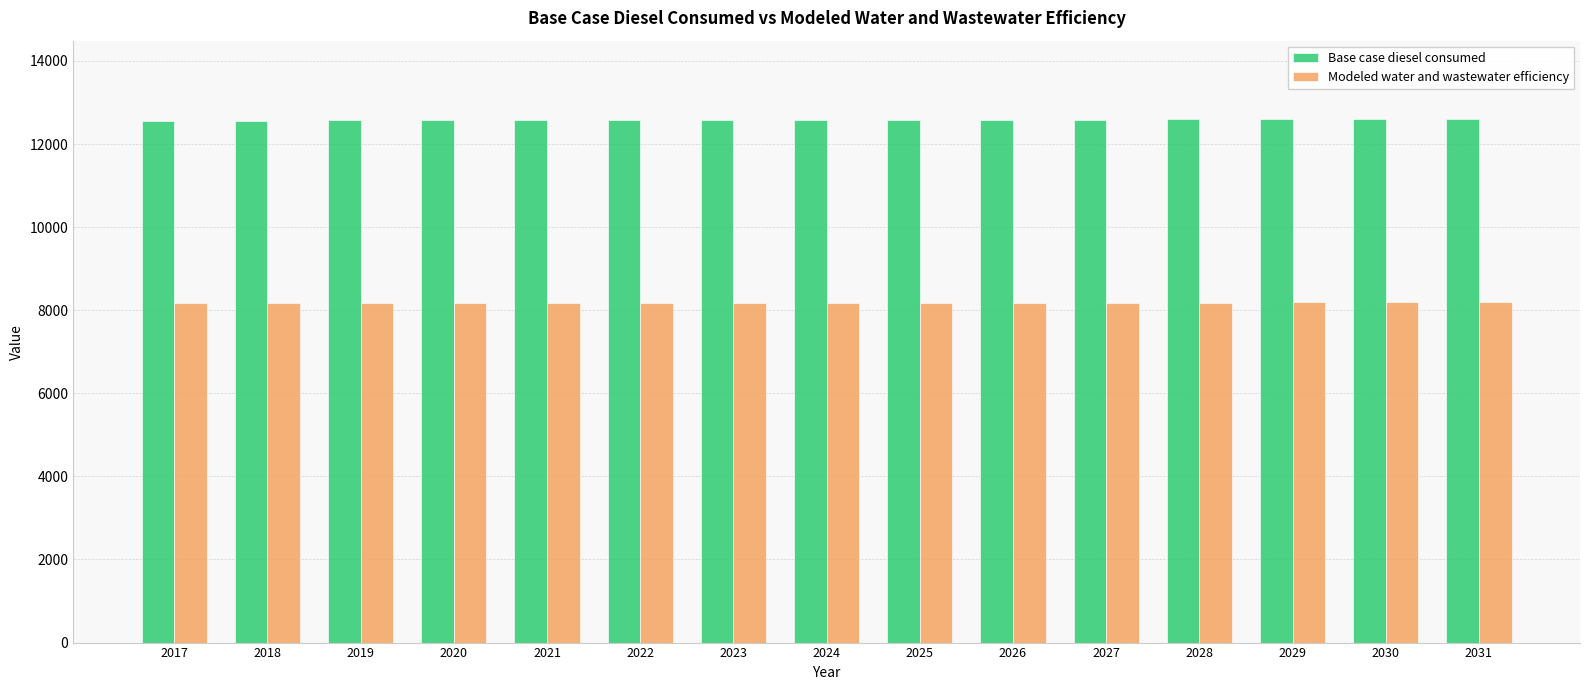

Rank the series at 2022 from lowest to highest value.

Modeled water and wastewater efficiency, Base case diesel consumed